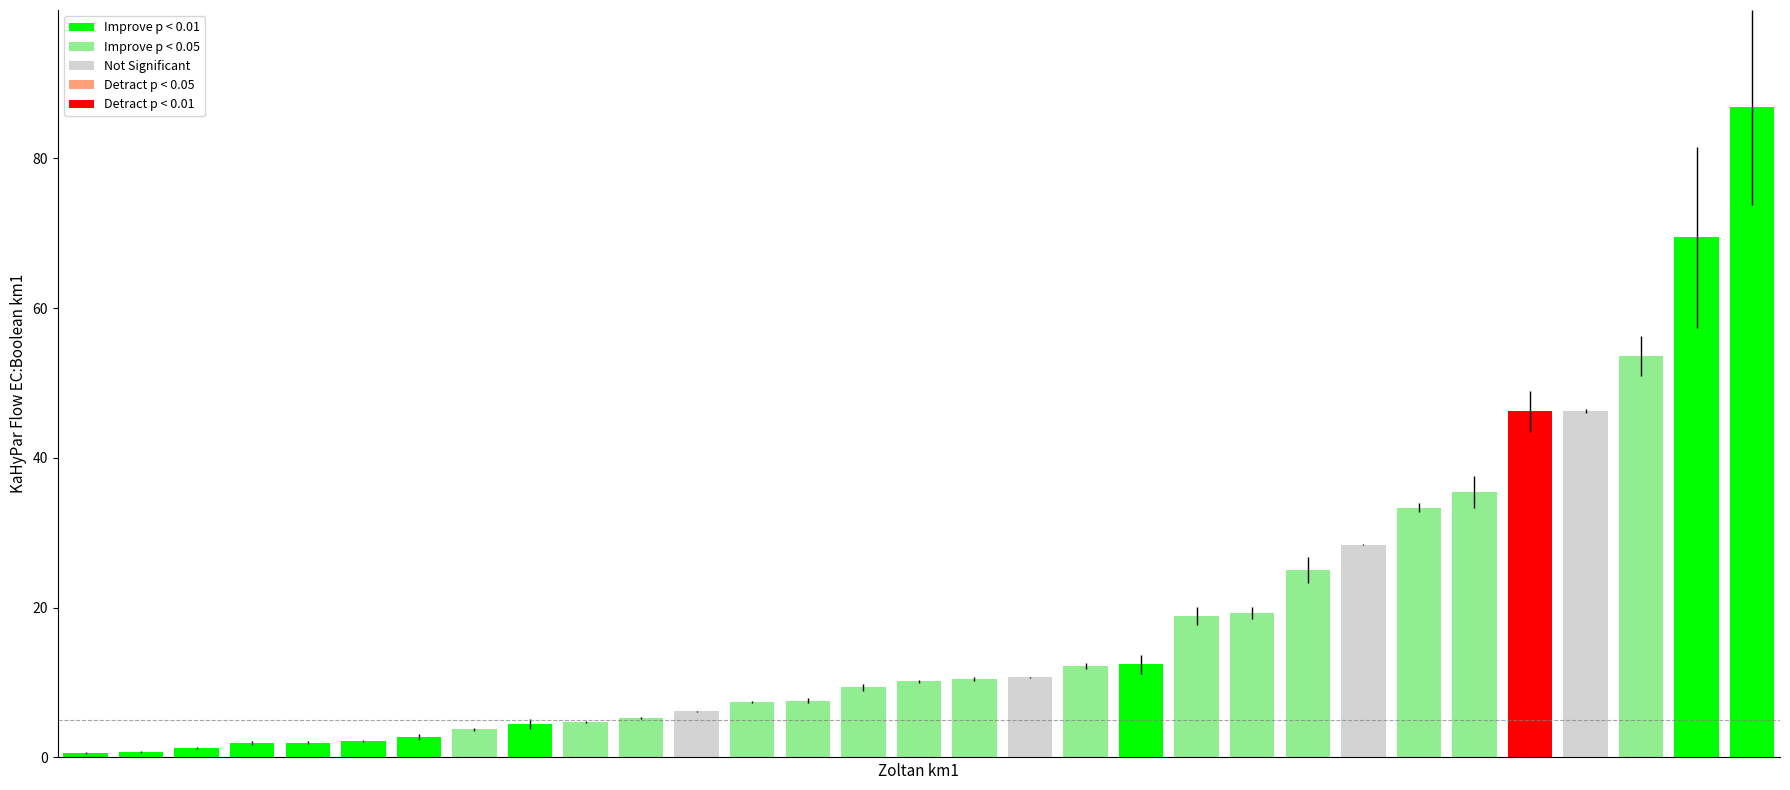

What is the sum of all values?

578.8